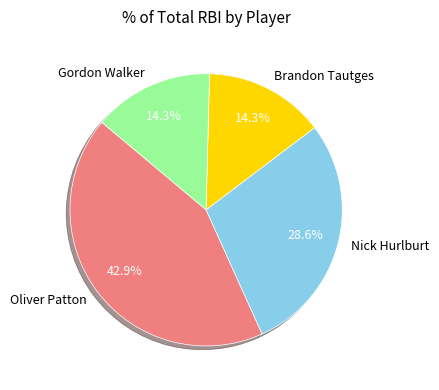

Do Brandon Tautges and Oliver Patton together represent more than half of the pie?

Yes